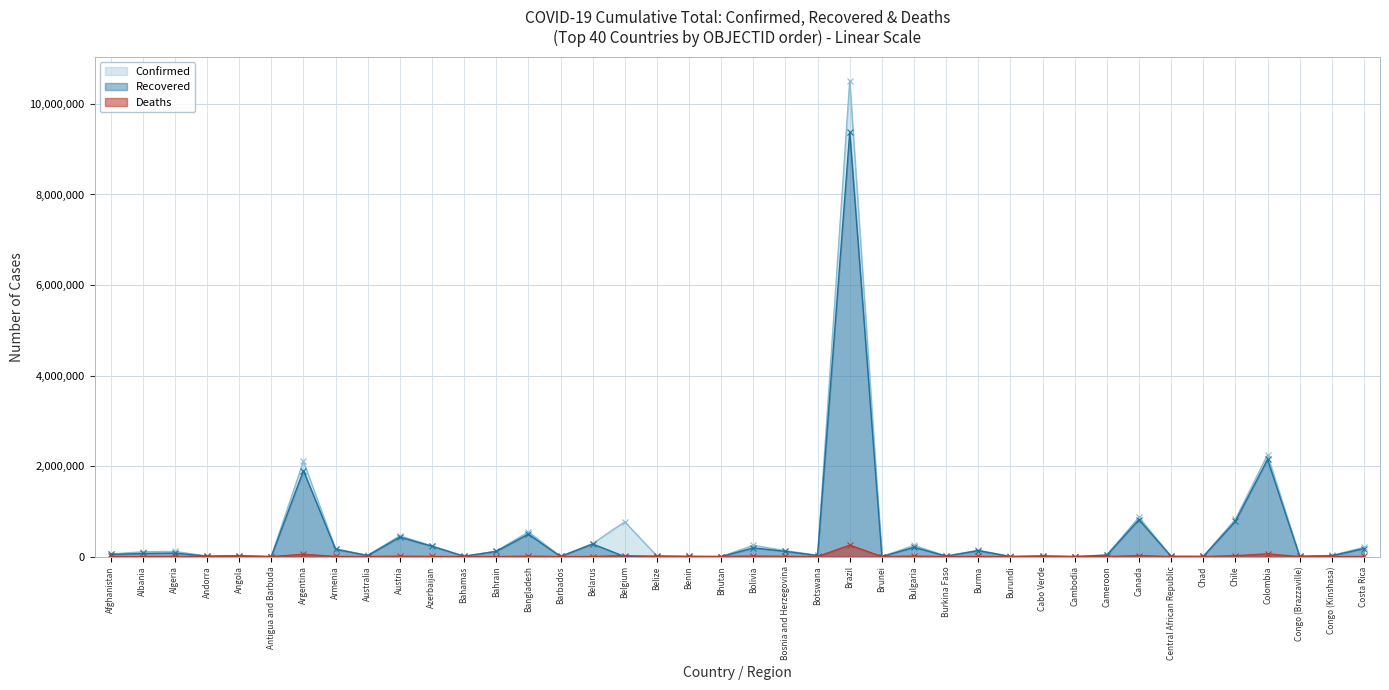

True or false: Confirmed and Recovered cross at least once.

False